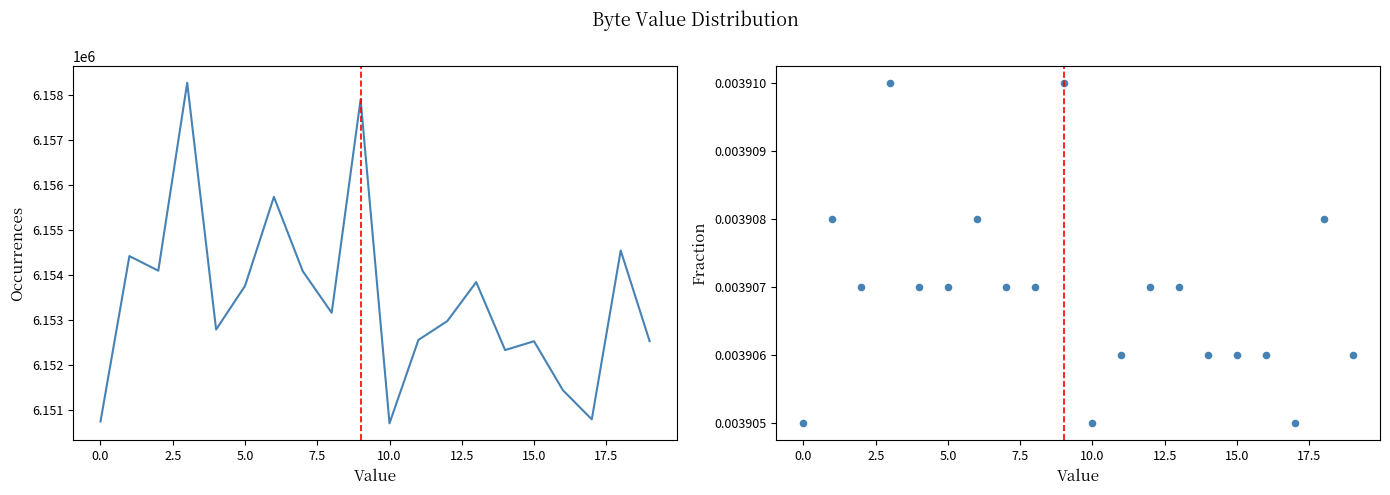

Which series has the largest total across all categories?

Occurrences